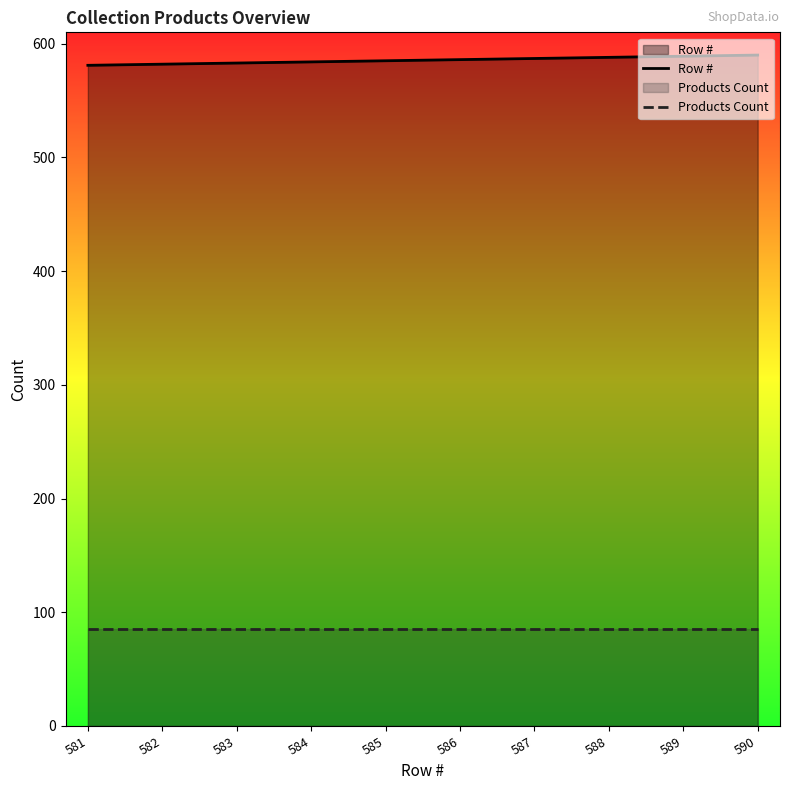

True or false: Products Count and Row # intersect in this chart.

False